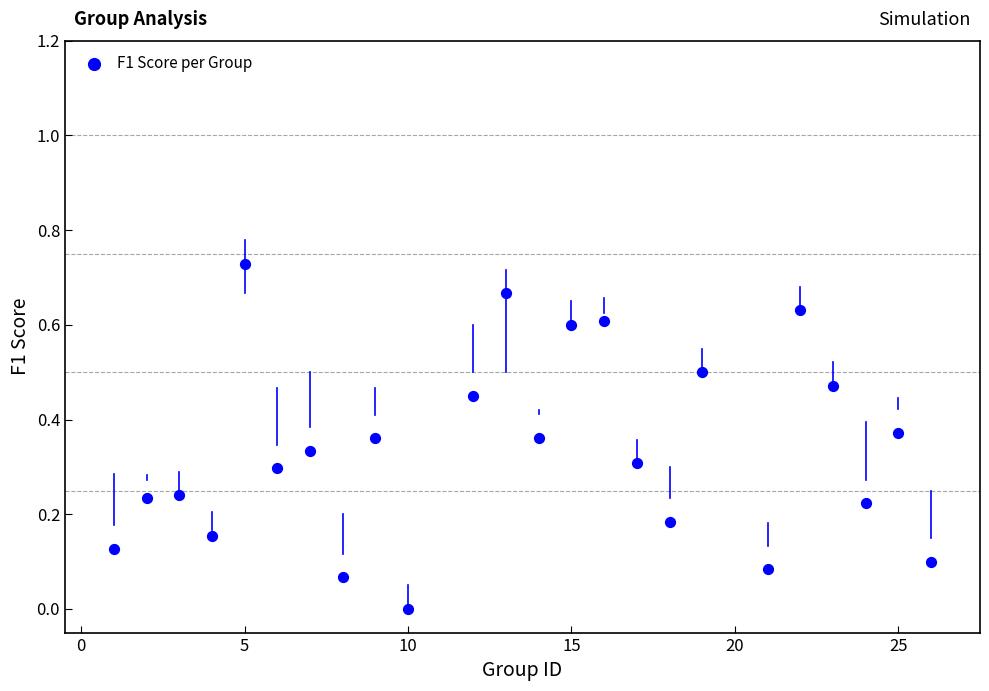

What is the range of X values (max minus min)?

25.0